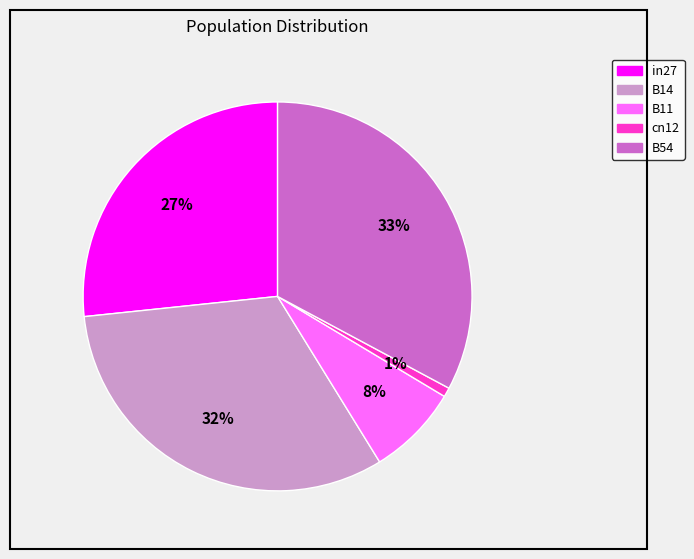

Which slice is the largest?

B54